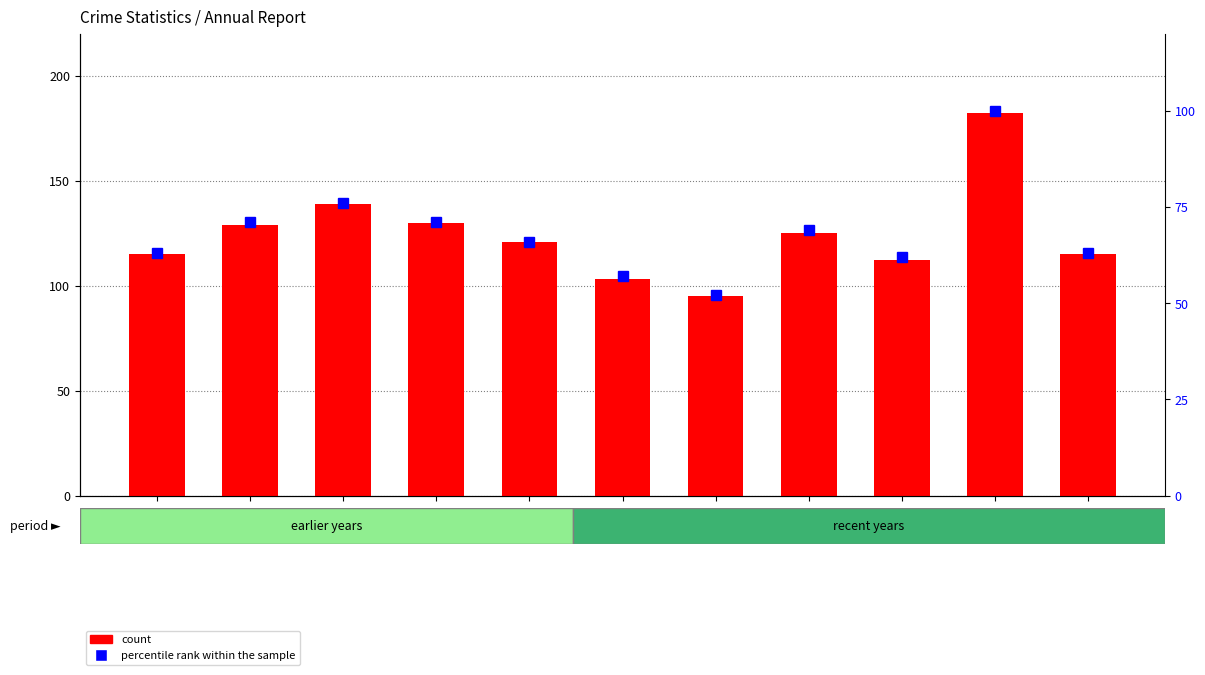

Between 2025 and 2024, which is larger?

2024